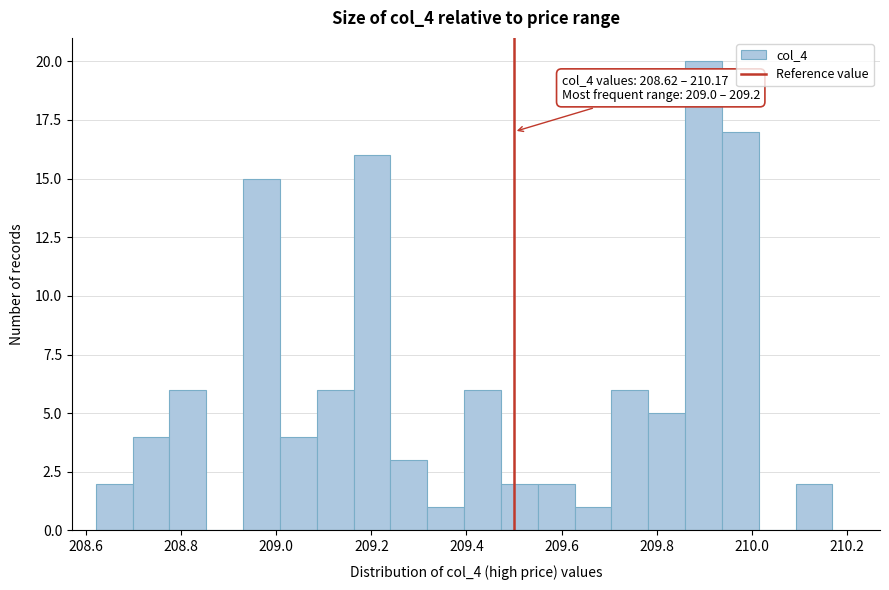

Read against the x-axis, roughly where is the centre of the tallest bar?

209.90